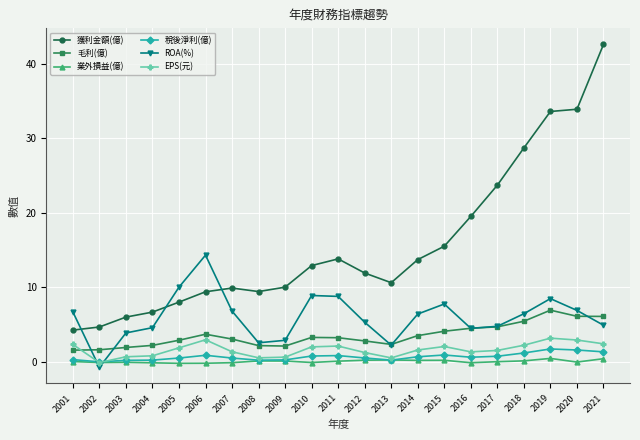

True or false: 毛利(億) and 獲利金額(億) intersect in this chart.

False